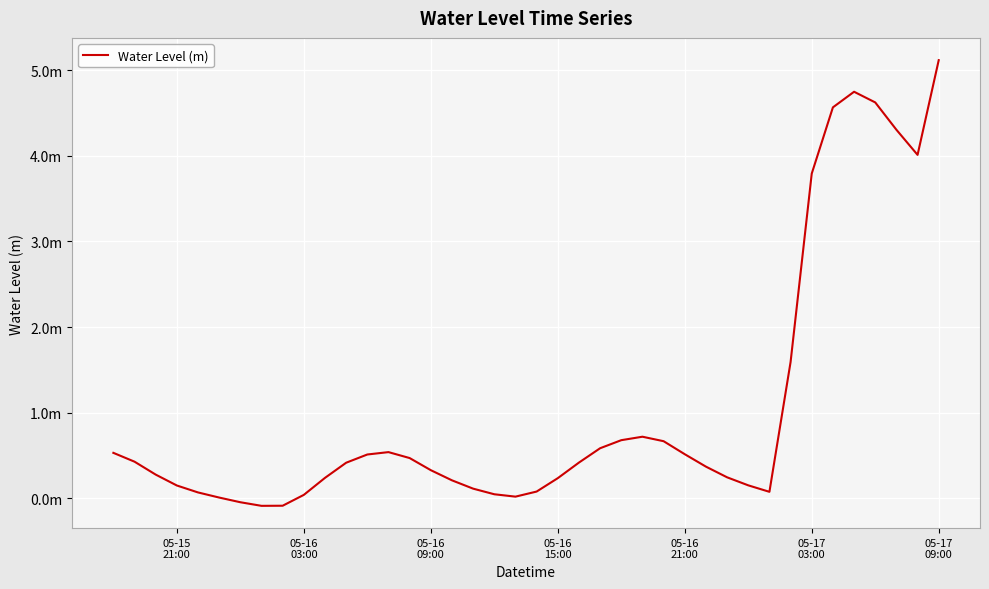

How many interior local peaks (higher than both neighbors) does the data have?

3